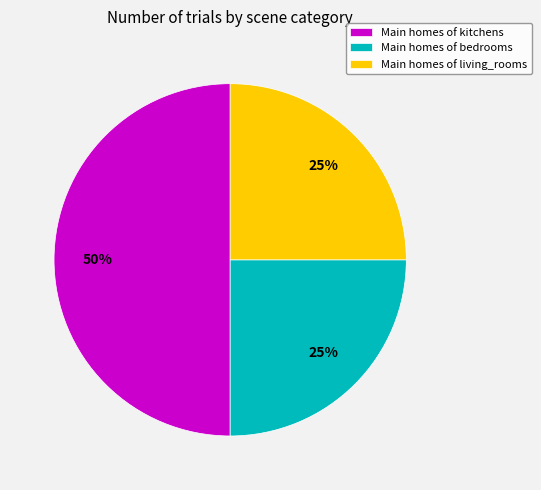

Which slice is the largest?

Main homes of kitchens